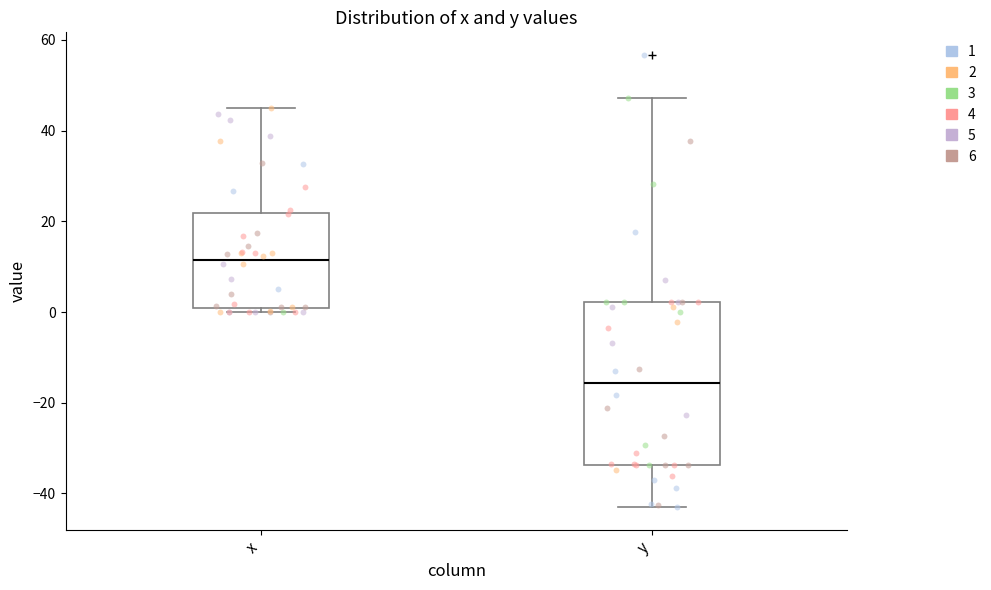

Reading left to right, transcribe this box plot: for each box, give where its median line is, the range the box spans, and where its two whiskers end, as read against the y-axis. The values are not printed on the chart, so give them approximately, as read against the axis.

x: median 12, box 0 to 22, whiskers 0 (just below the box's lower edge) to 46
y: median -16, box -34 to 2, whiskers -44 to 48